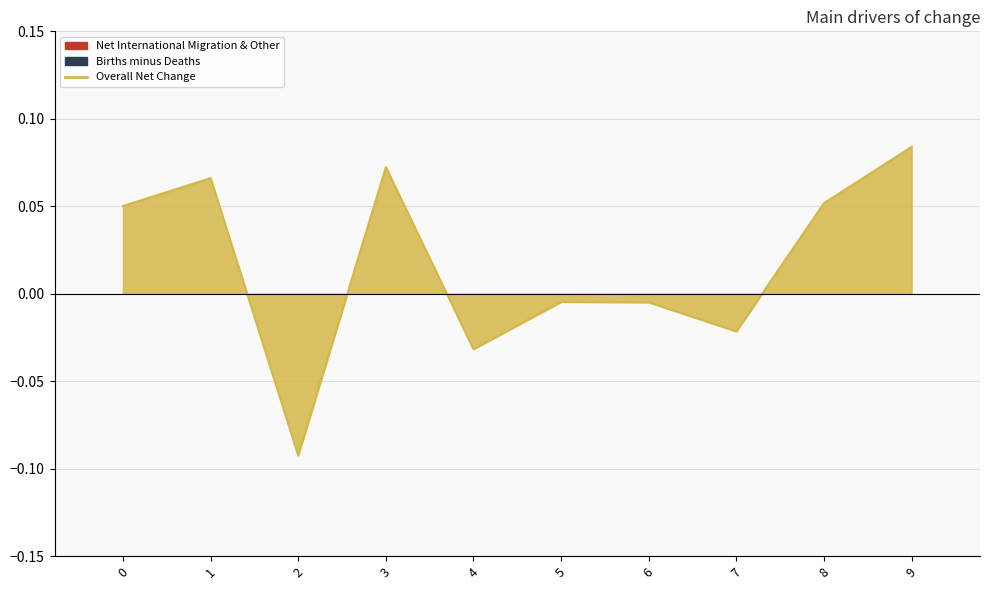

Which has a higher value, 8 or 4?

8